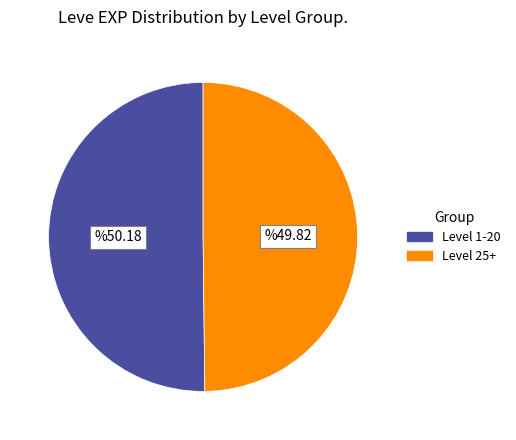

Is it true that Level 25+ is 50% of the pie?

True